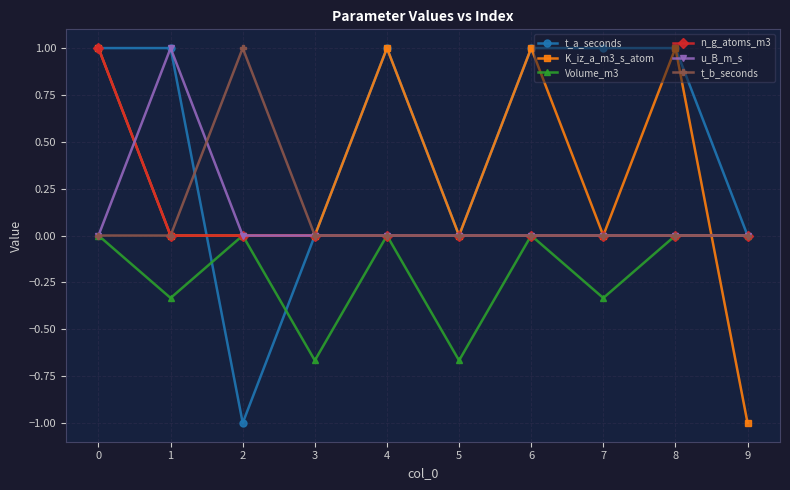

Which series has the largest total across all categories?

t_a_seconds